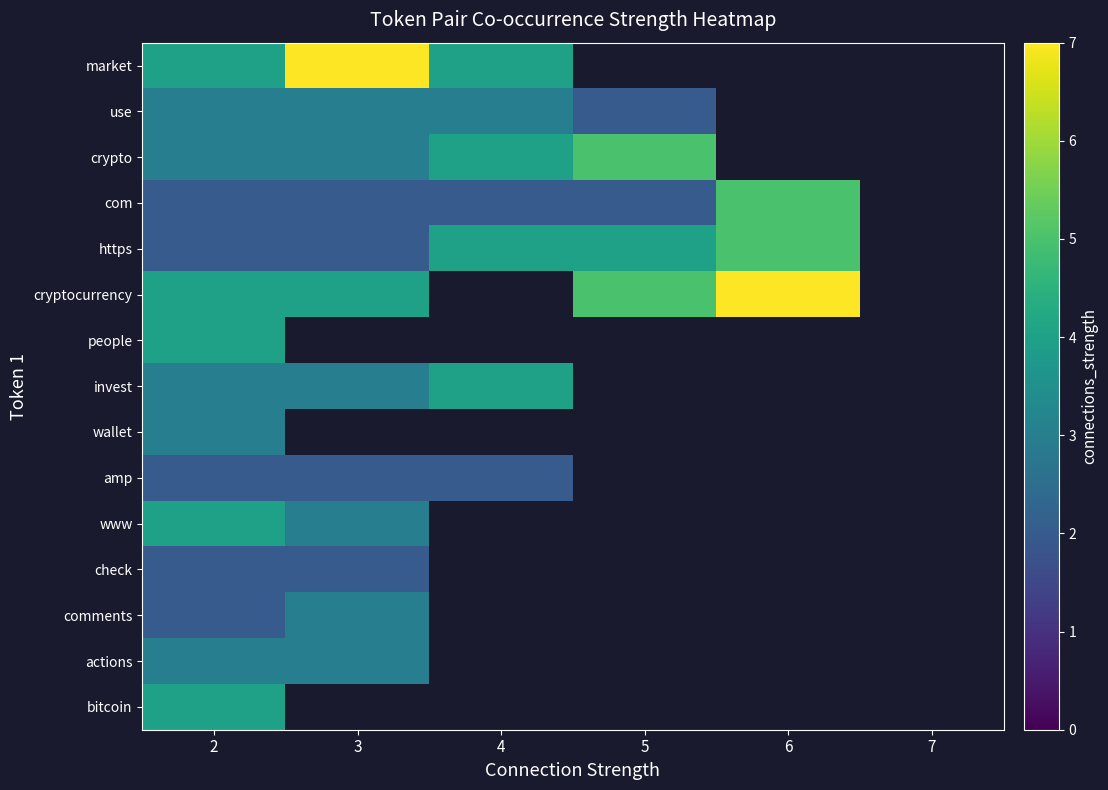

Is it true that crypto equals 1.8 at 4?

False